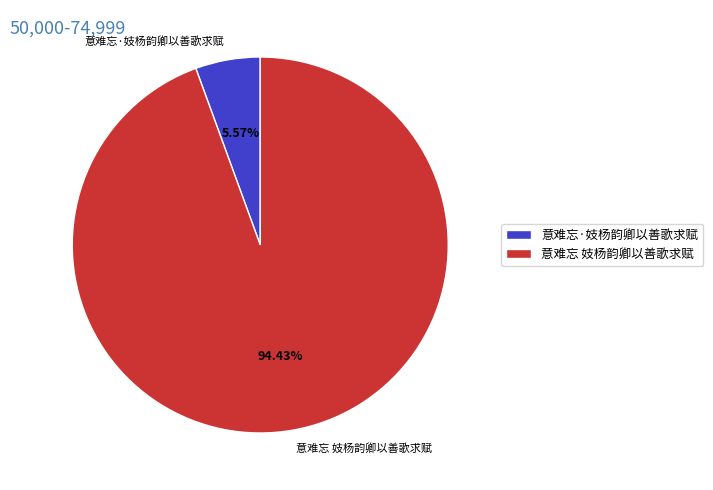

Is the sum of 意难忘·妓杨韵卿以善歌求赋 and 意难忘 妓杨韵卿以善歌求赋 greater than half?

Yes